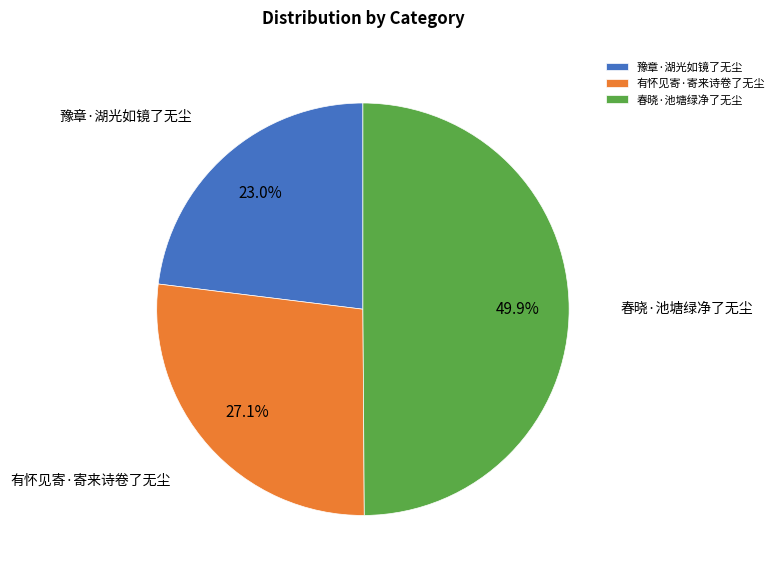

How many slices are in this pie chart?

3